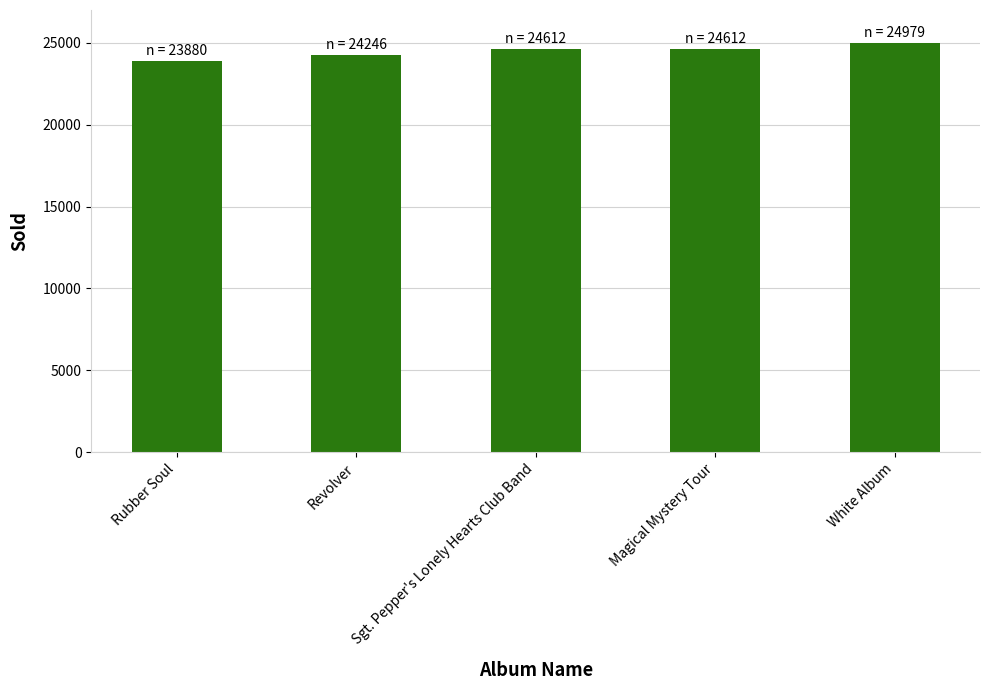

What is the difference between the maximum and minimum values?

1099